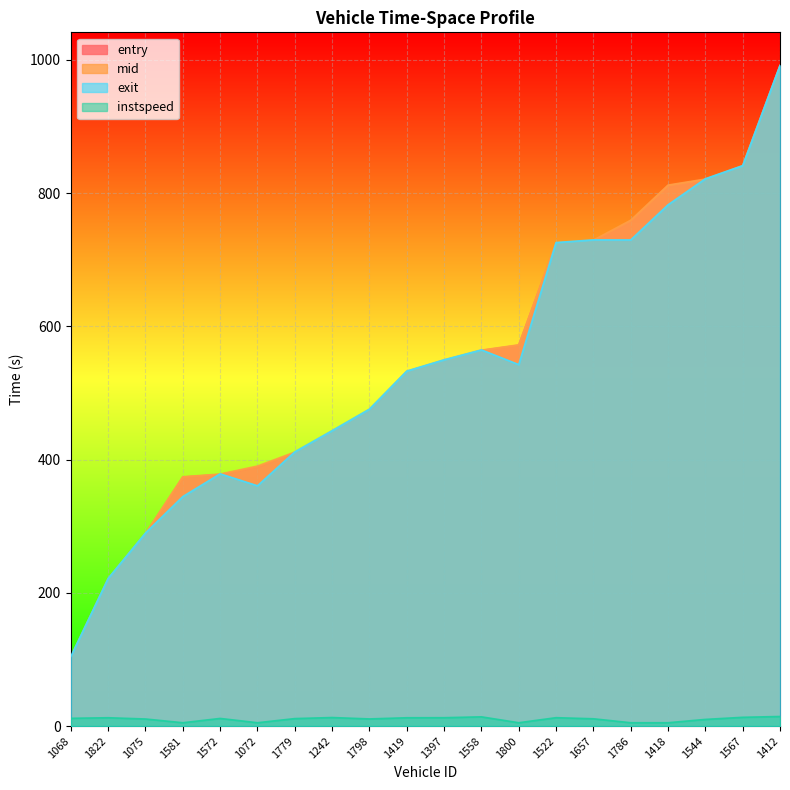

What is the sum of the mid values at 1798 and 1075?

764.9